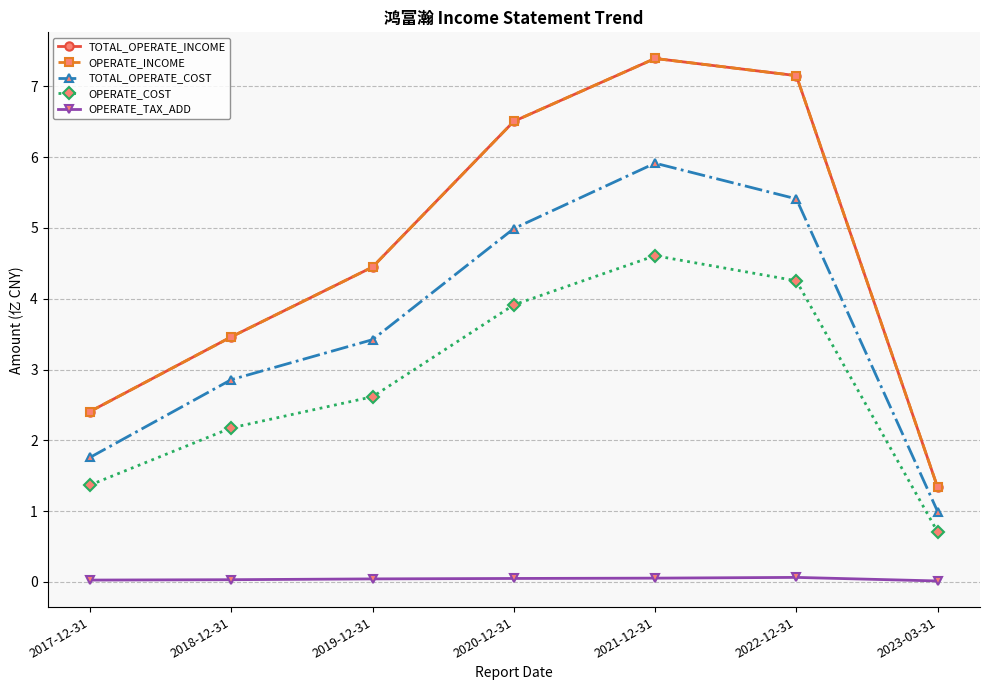

Does the chart have visible grid lines?

Yes